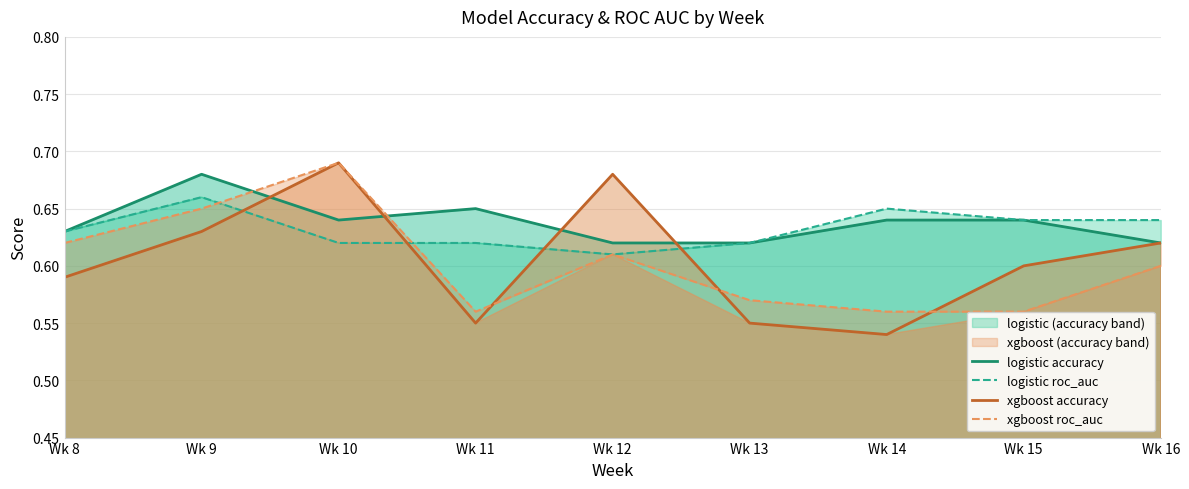

At how many categories does at least one series exceed 0?

9